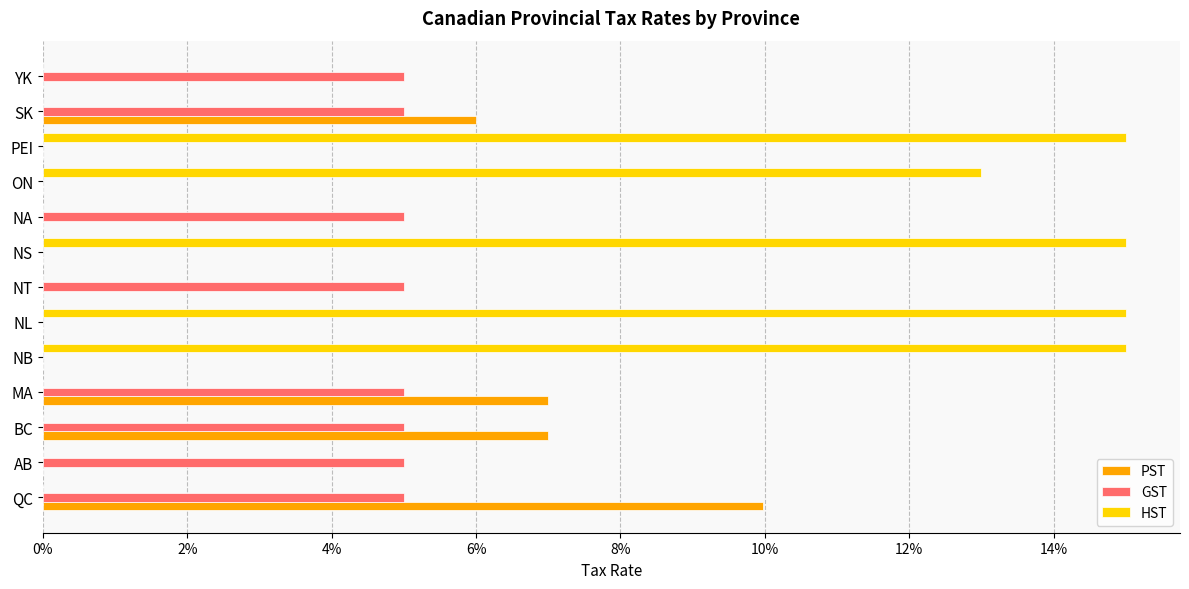

What are all the series names shown in the legend?

PST, GST, HST